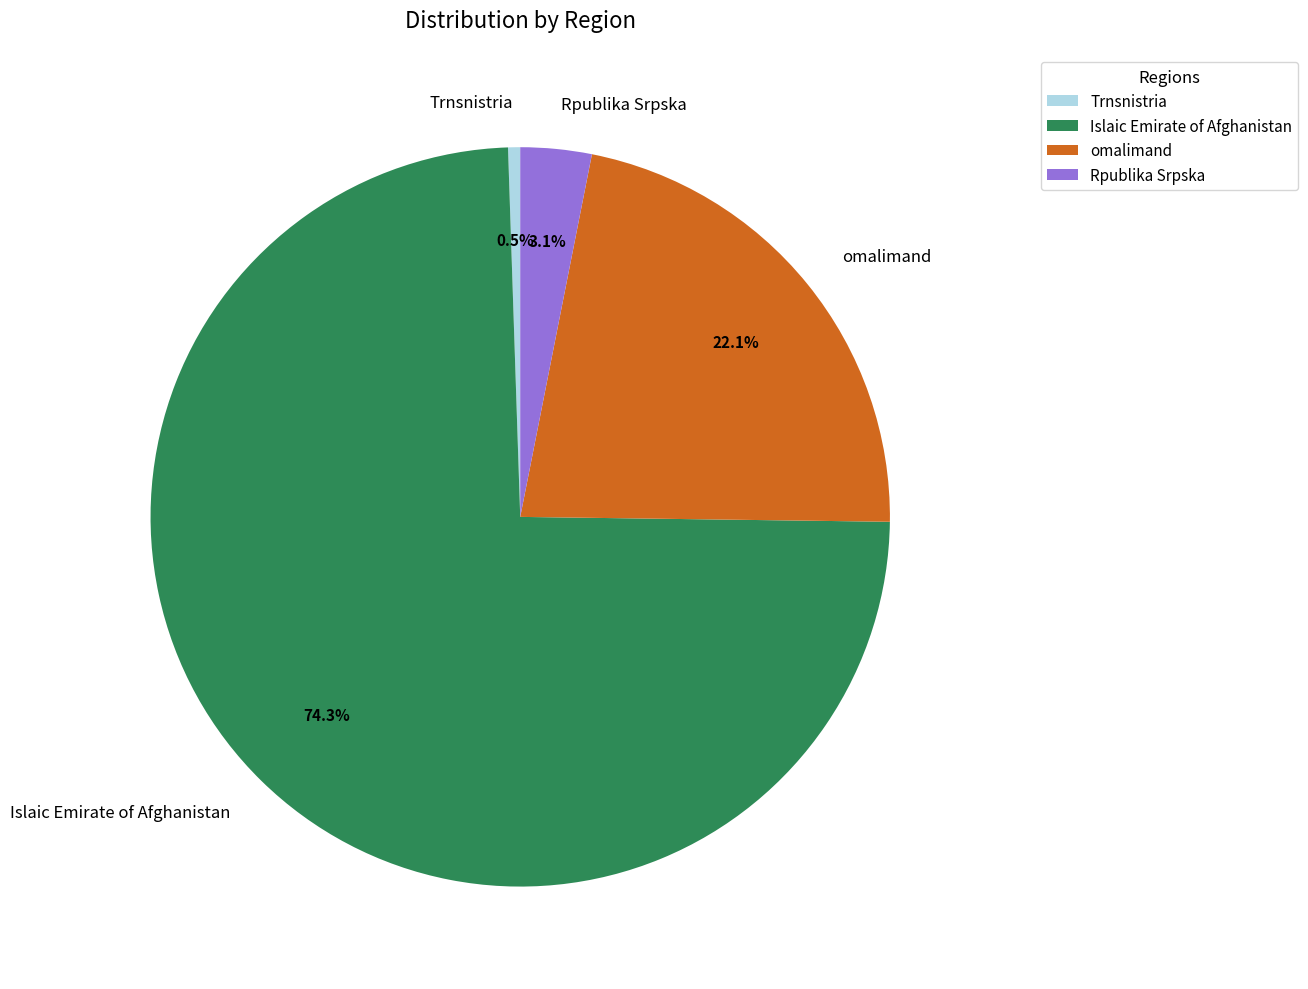

Approximately how many times larger is the value at omalimand compared to Islaic Emirate of Afghanistan?

0.3